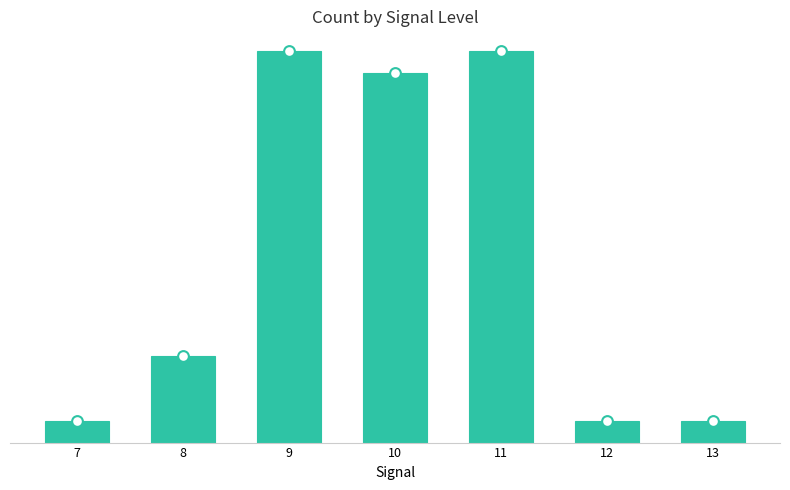

Approximately how many times larger is the value at 12 compared to 11?

0.1